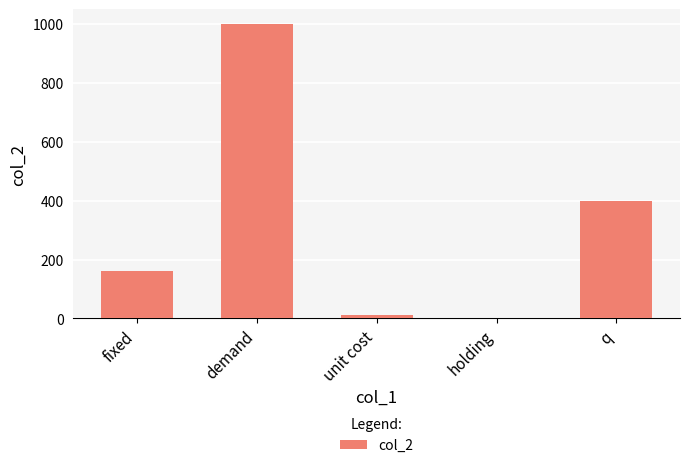

Between q and holding, which is larger?

q